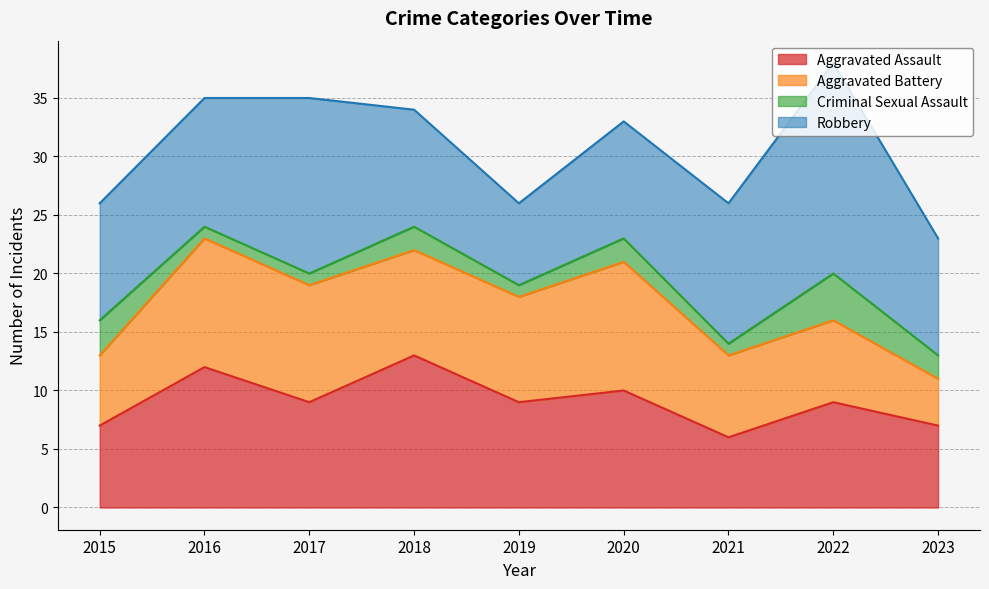

Where does the Criminal Sexual Assault series first go above 2?

2015